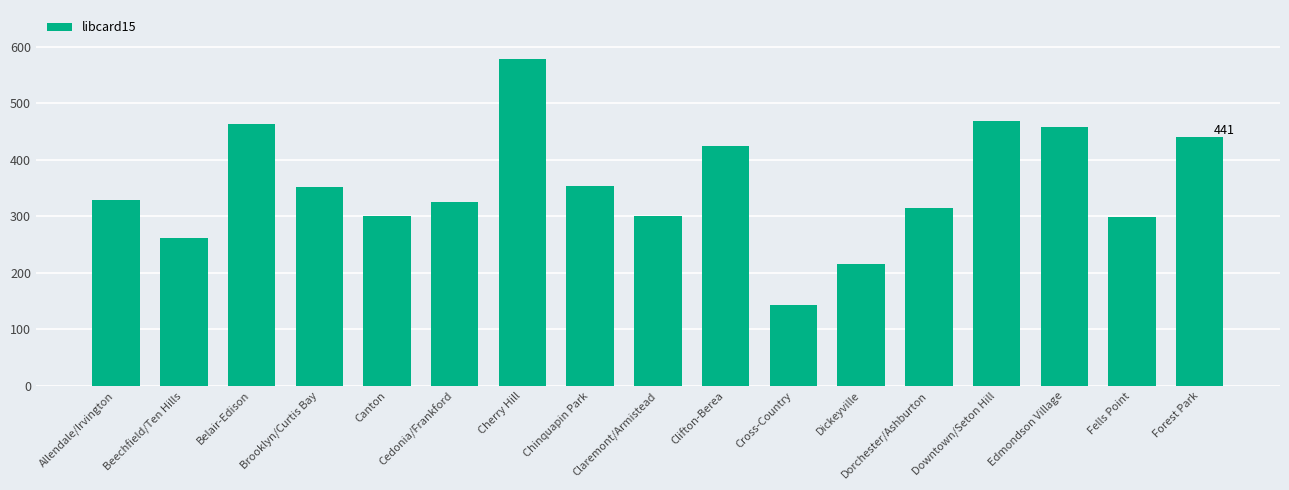

Approximately how many times larger is the value at Claremont/Armistead compared to Dickeyville?

1.4